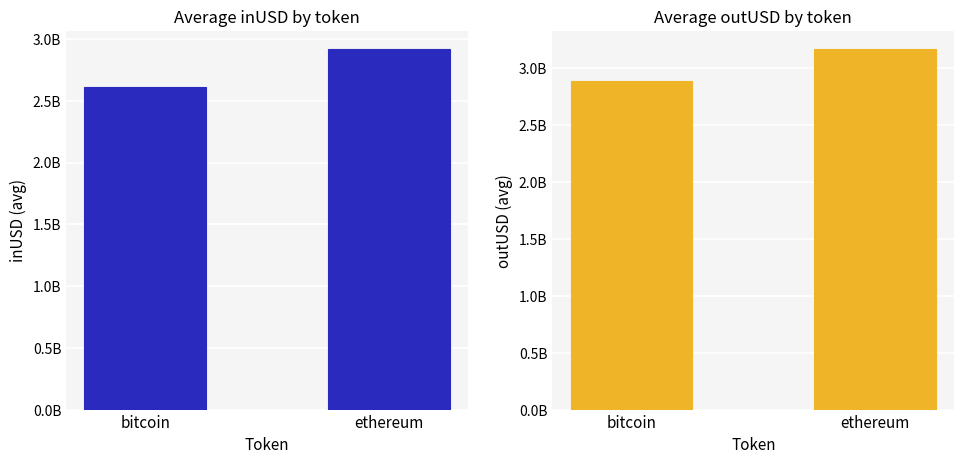

What are all the series names shown in the legend?

inUSD, outUSD